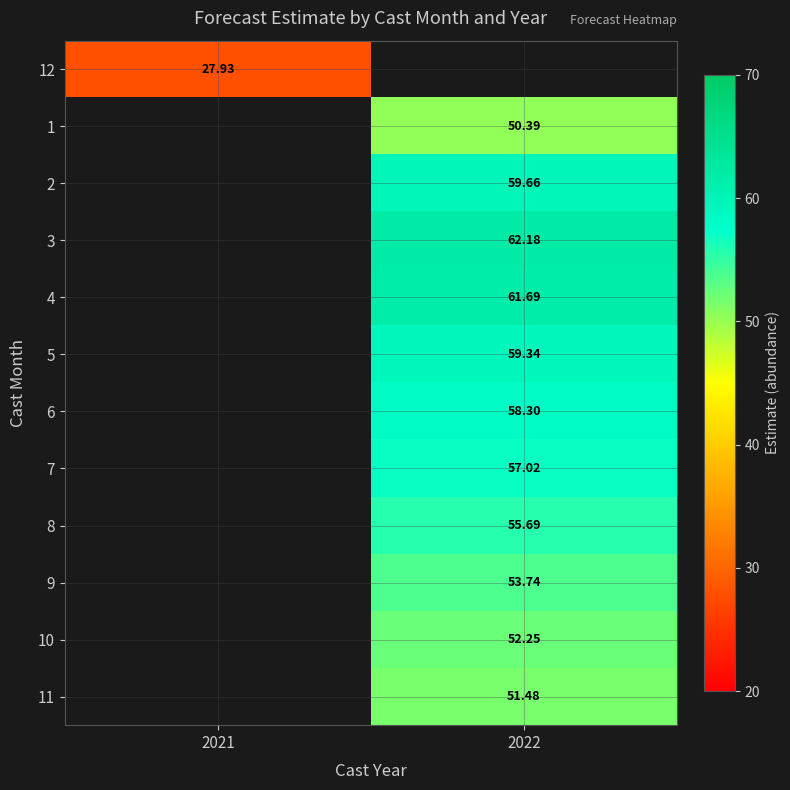

The 11 series shows 74.9 at 2022. True or false?

False